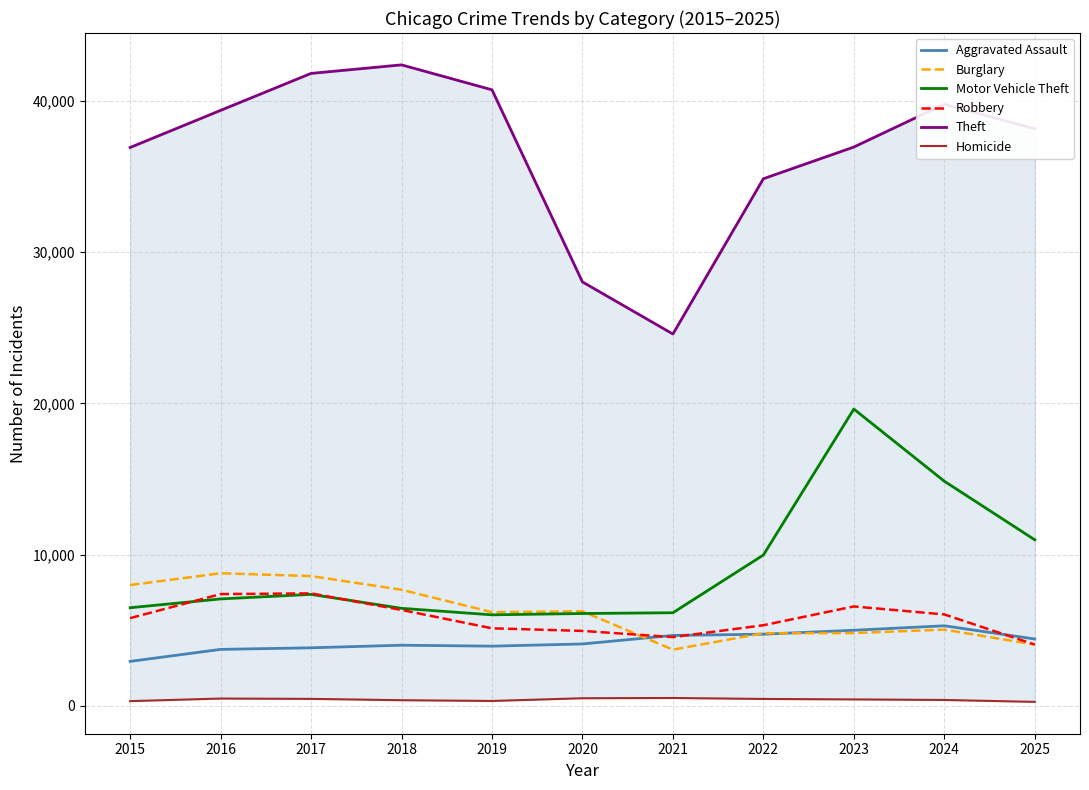

What value does the Burglary series have at 2018?

7682